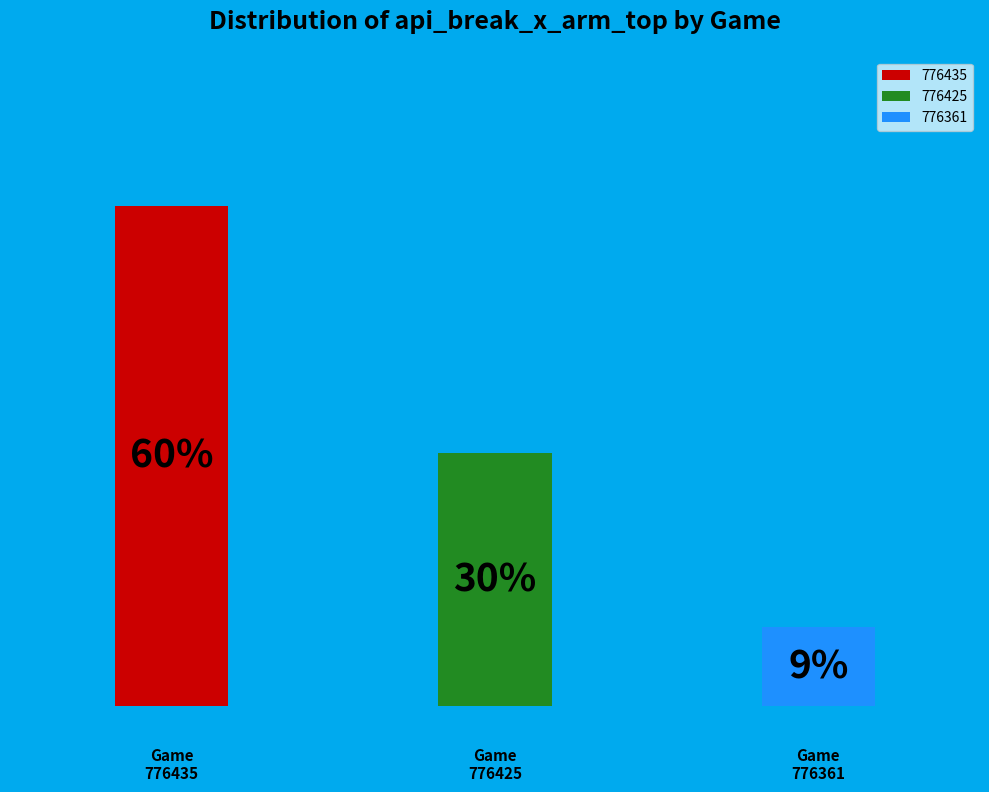

How many slices are in this pie chart?

3